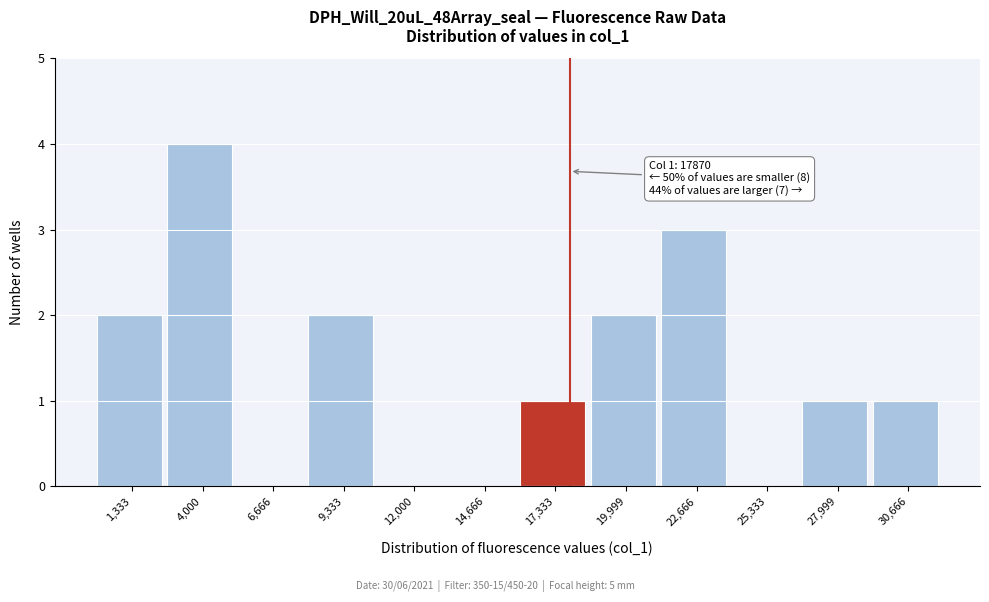

Over which range of the x-axis is the bar tallest?

2500 to 5500